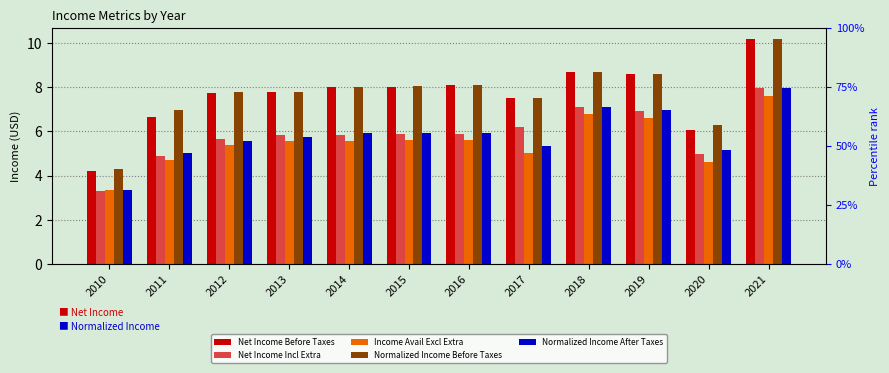

Count the number of data series in this chart.

5